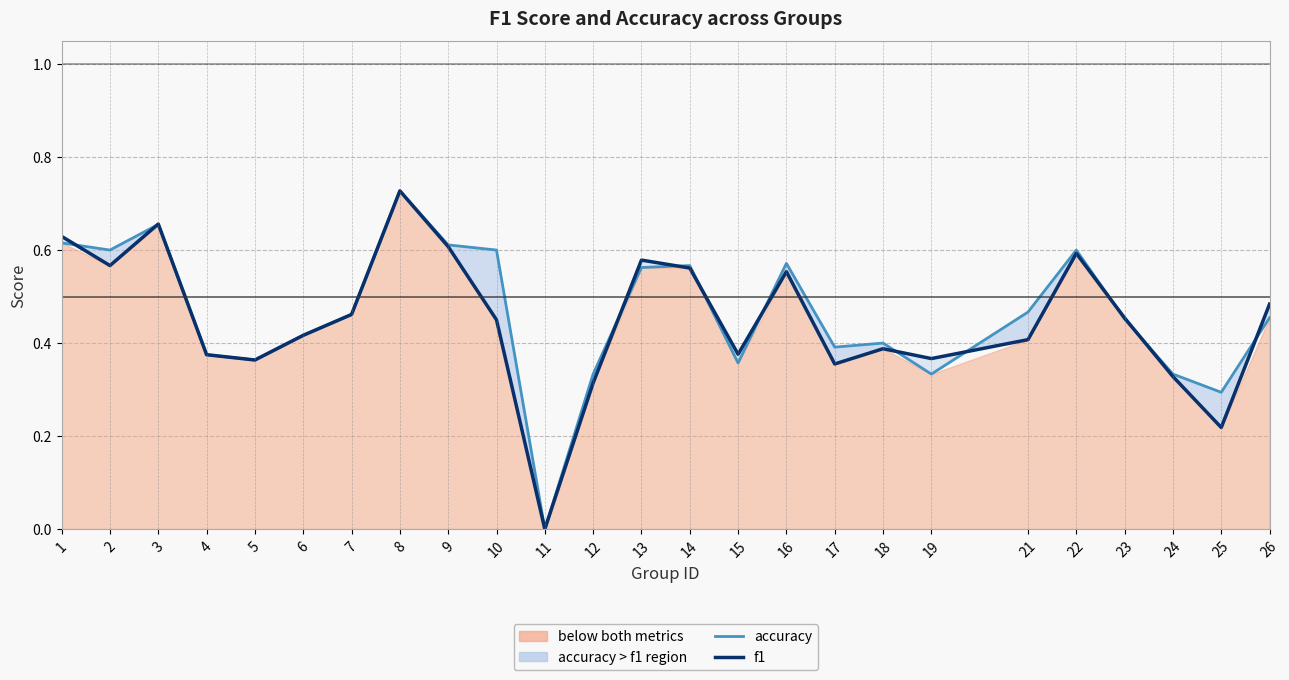

What is the difference between the accuracy values at 10 and 4?

0.2